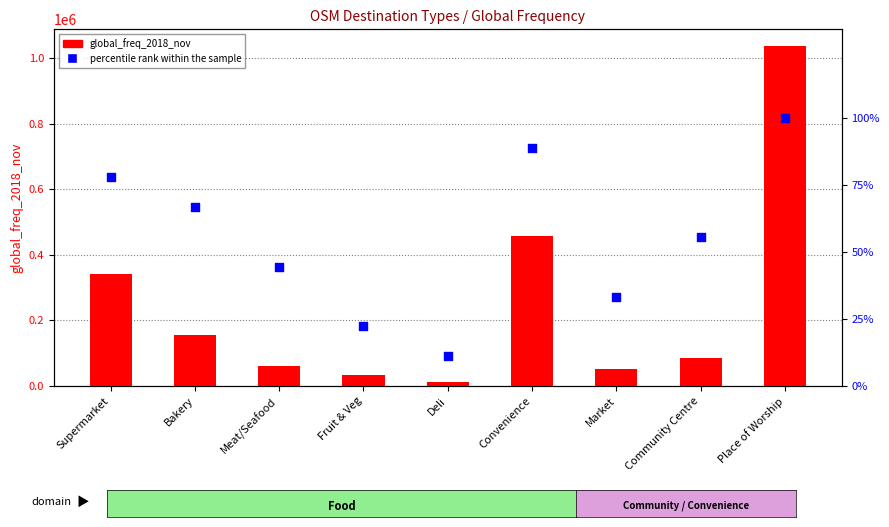

Which series reaches the minimum Y coordinate?

percentile rank within the sample